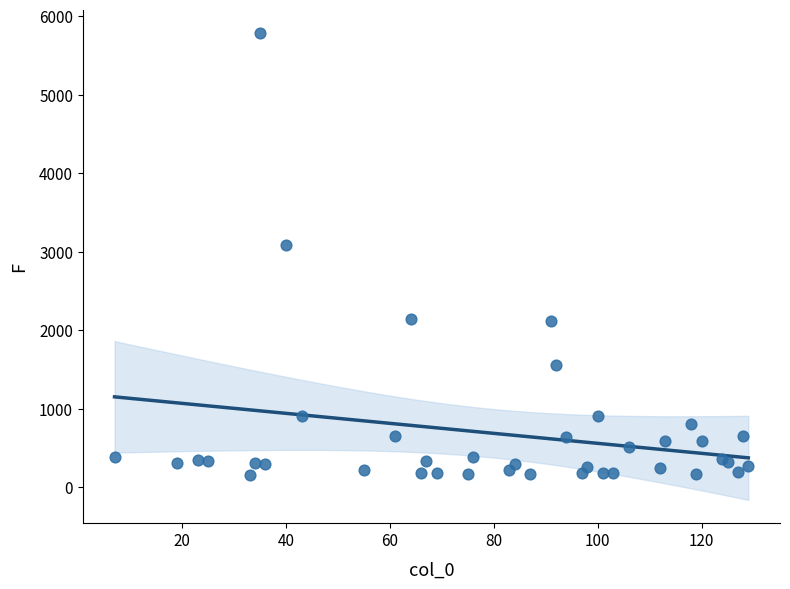

What Y value in the scatter plot is closest to 2965?

3083